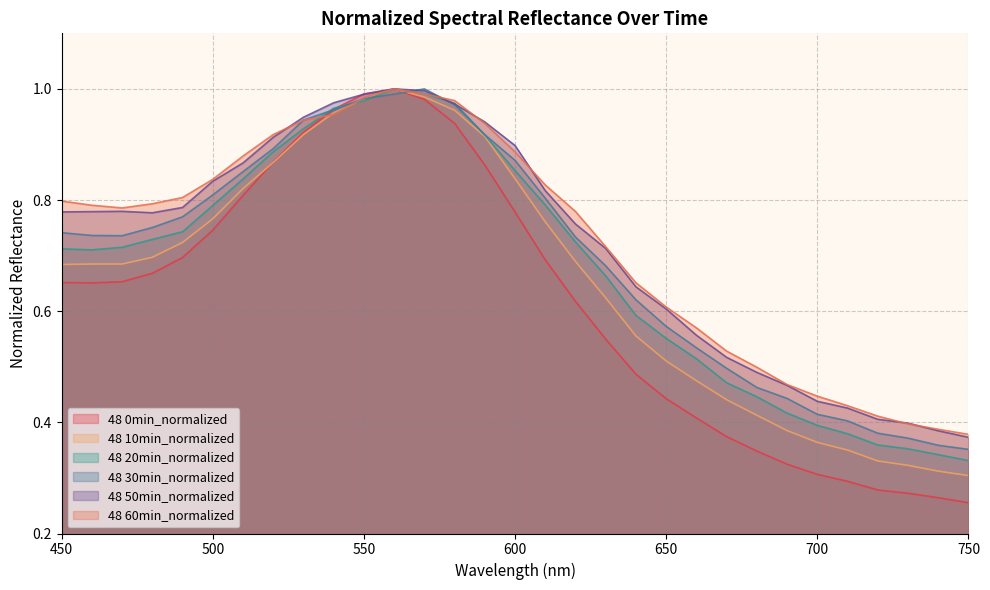

Reading right to left, transcribe all the data shown in this chart.

48 0min_normalized: 0.3	0.3	0.3	0.3	0.3	0.3	0.3	0.3	0.4	0.4	0.4	0.5	0.5	0.6	0.7	0.8	0.9	0.9	1.0	1.0	1.0	1.0	0.9	0.9	0.8	0.7	0.7	0.7	0.7	0.7	0.7
48 10min_normalized: 0.3	0.3	0.3	0.3	0.4	0.4	0.4	0.4	0.4	0.5	0.5	0.6	0.6	0.7	0.8	0.8	0.9	1.0	1.0	1.0	1.0	1.0	0.9	0.9	0.8	0.8	0.7	0.7	0.7	0.7	0.7
48 20min_normalized: 0.3	0.3	0.4	0.4	0.4	0.4	0.4	0.4	0.5	0.5	0.6	0.6	0.7	0.7	0.8	0.9	0.9	1.0	1.0	1.0	1.0	1.0	0.9	0.9	0.8	0.8	0.7	0.7	0.7	0.7	0.7
48 30min_normalized: 0.4	0.4	0.4	0.4	0.4	0.4	0.4	0.5	0.5	0.5	0.6	0.6	0.7	0.7	0.8	0.9	0.9	1.0	1.0	1.0	1.0	1.0	0.9	0.9	0.9	0.8	0.8	0.8	0.7	0.7	0.7
48 50min_normalized: 0.4	0.4	0.4	0.4	0.4	0.4	0.5	0.5	0.5	0.6	0.6	0.6	0.7	0.8	0.8	0.9	0.9	1.0	1.0	1.0	1.0	1.0	0.9	0.9	0.9	0.8	0.8	0.8	0.8	0.8	0.8
48 60min_normalized: 0.4	0.4	0.4	0.4	0.4	0.4	0.5	0.5	0.5	0.6	0.6	0.7	0.7	0.8	0.8	0.9	0.9	1.0	1.0	1.0	1.0	1.0	0.9	0.9	0.9	0.8	0.8	0.8	0.8	0.8	0.8